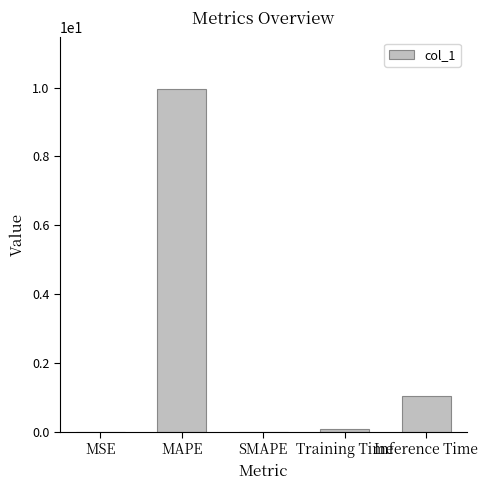

At which category does the chart reach its peak across all series?

MAPE